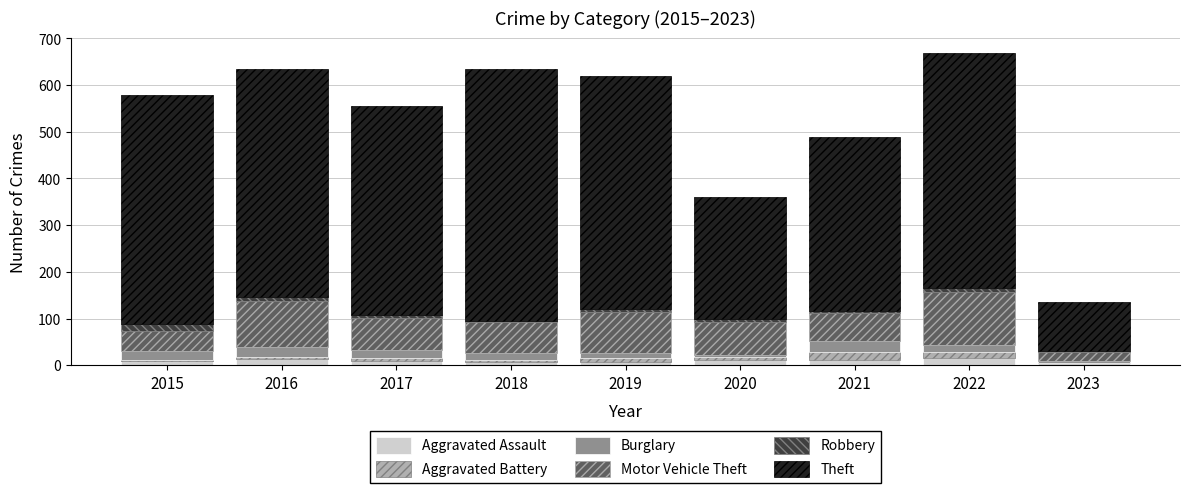

What is the maximum value for Aggravated Assault?

15